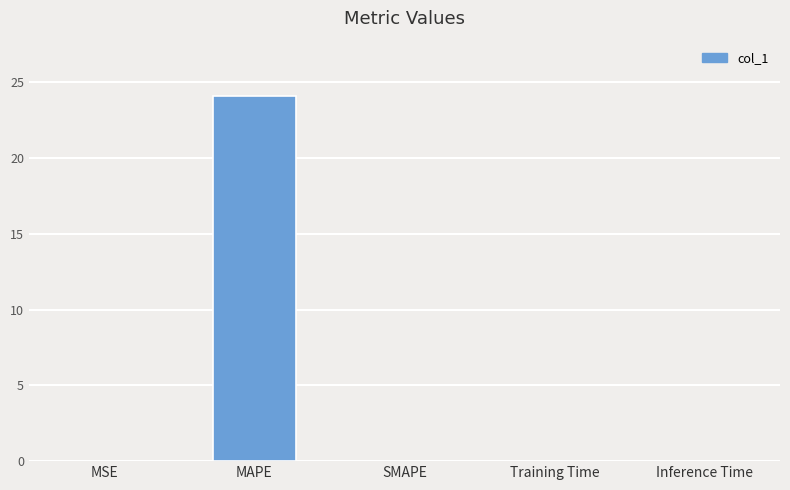

Which has a higher value, MSE or MAPE?

MAPE